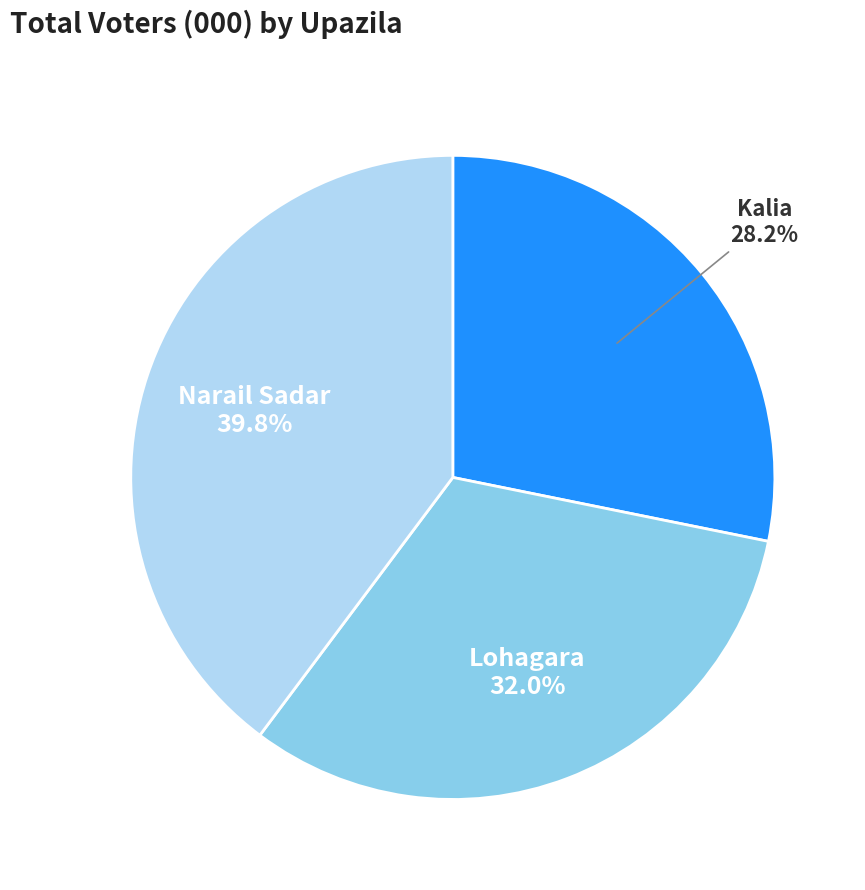

To the nearest percent, what is the difference between the largest and smallest slice percentages?

12%